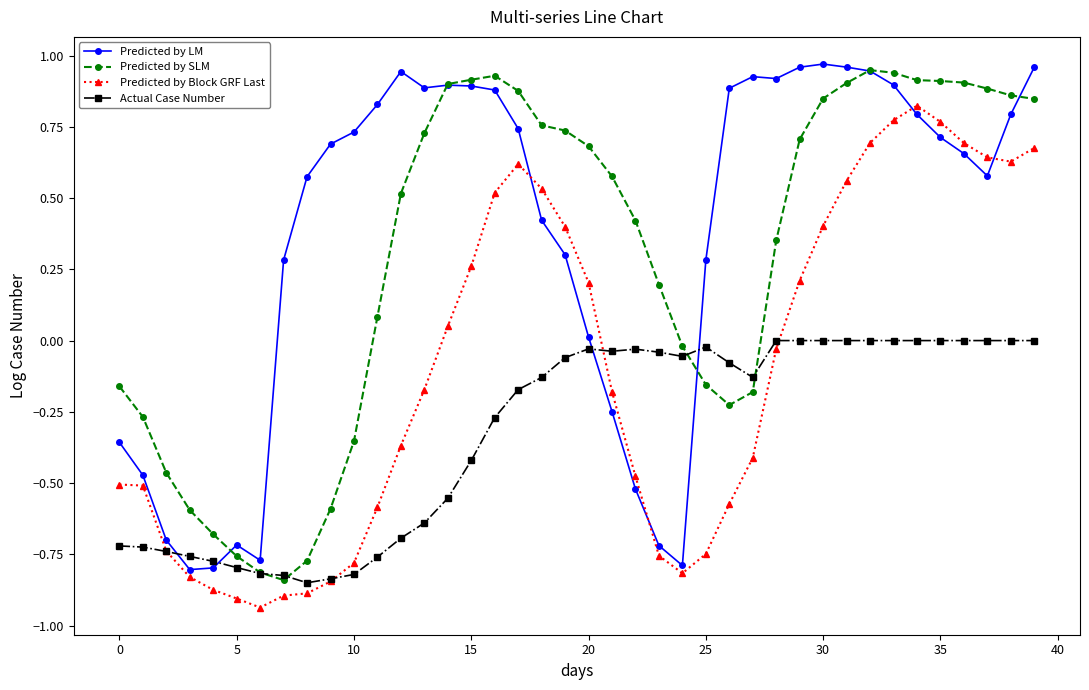

Does the chart have visible grid lines?

No